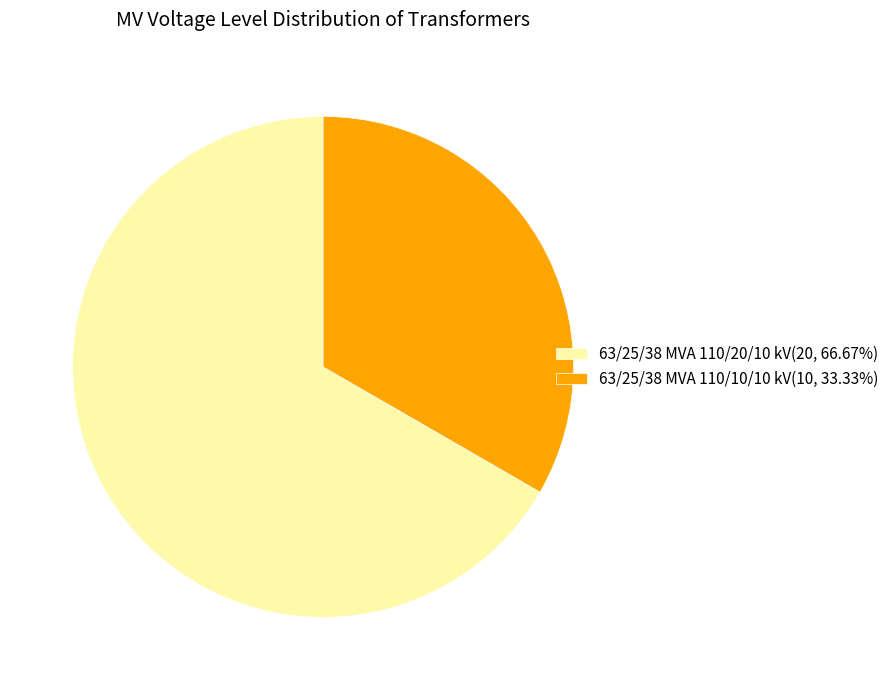

Do 63/25/38 MVA 110/20/10 kV(20, 66.67%) and 63/25/38 MVA 110/10/10 kV(10, 33.33%) together represent more than half of the pie?

Yes